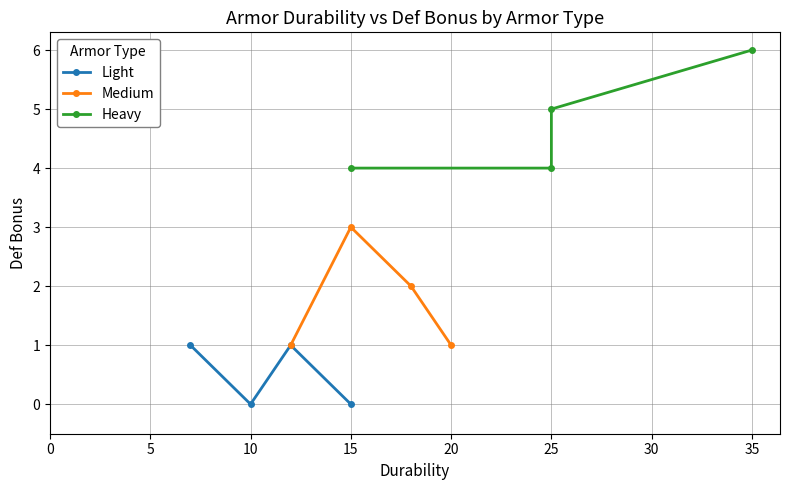

Count the Light values in the range 0 to 1.

4